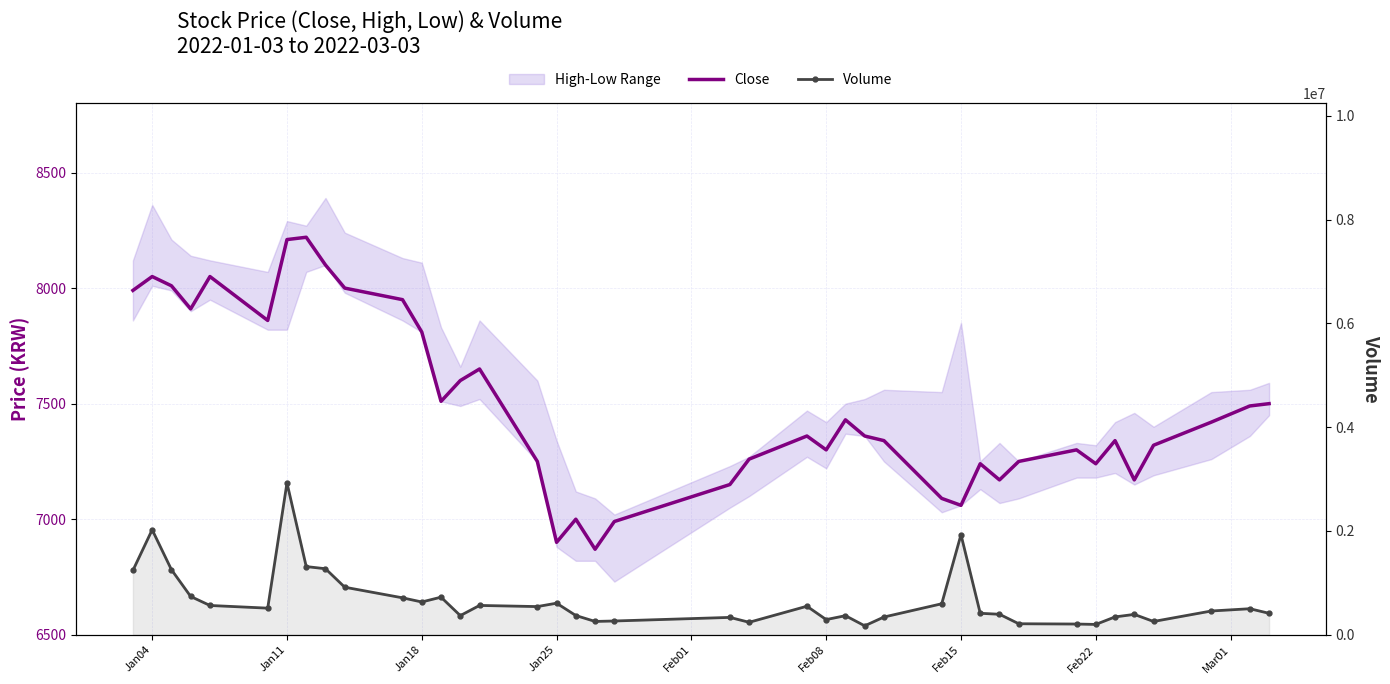

What is the value of the Close point at the 11th from the left?

7950